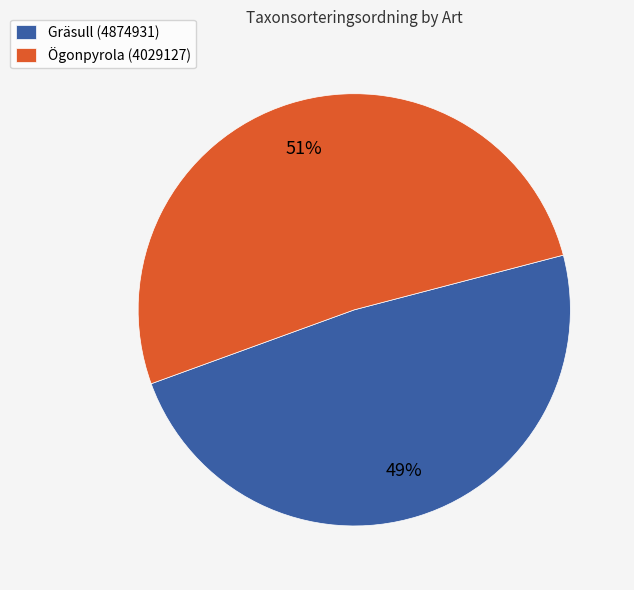

Is it true that Gräsull (4874931) is 35% of the pie?

False